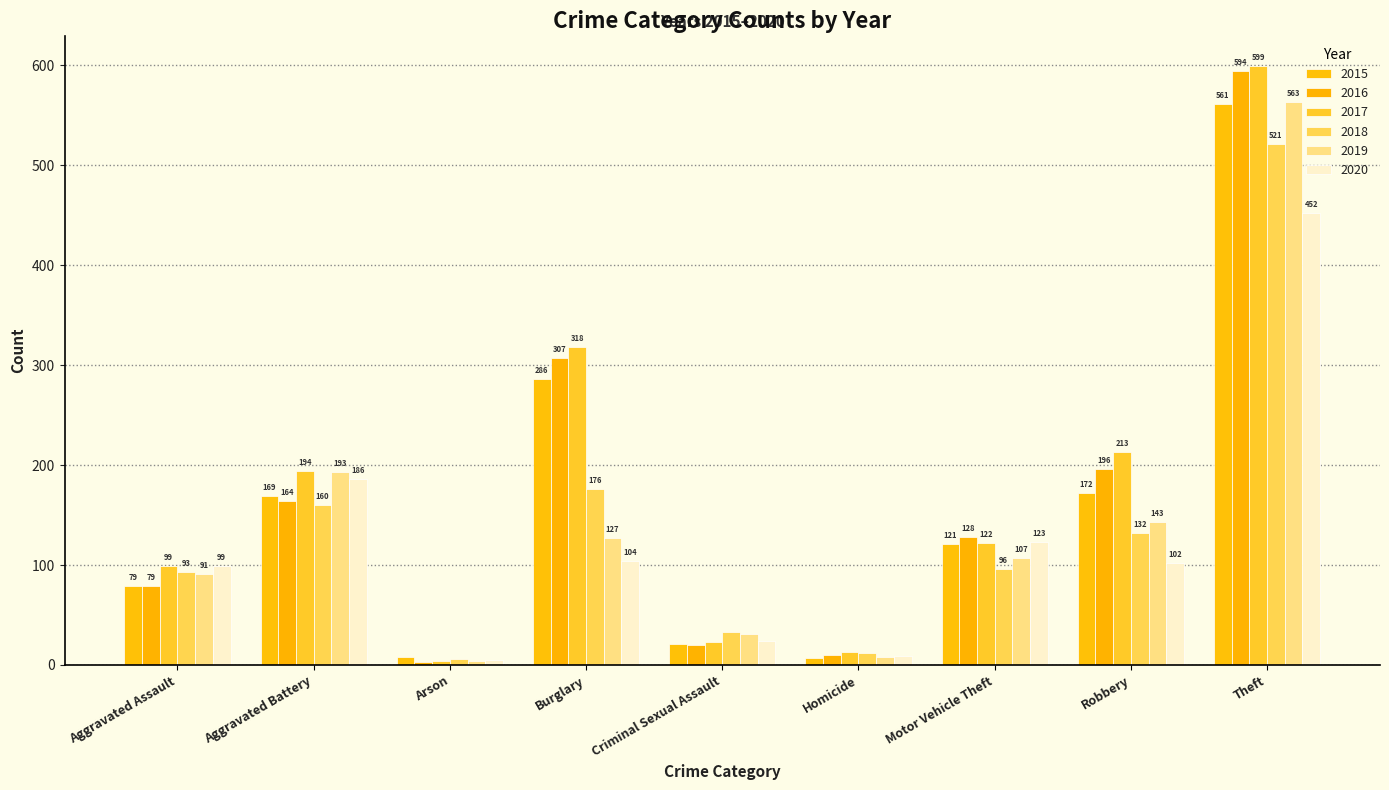

Where is 2020 nearest to the value 228?

Aggravated Battery